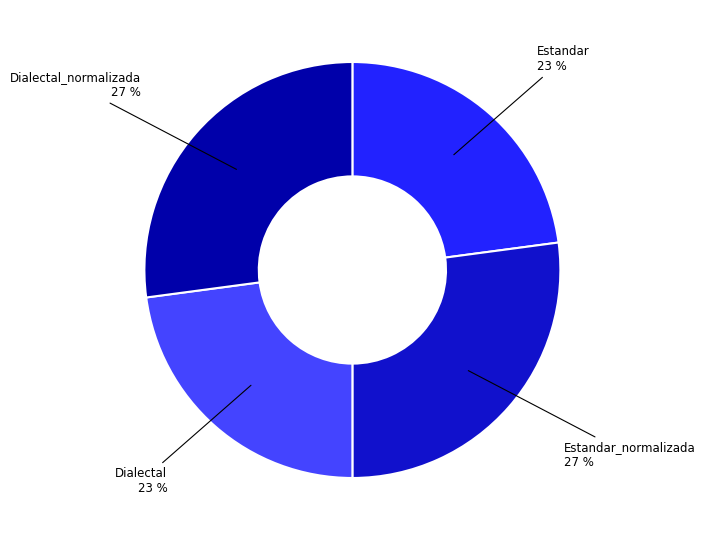

To the nearest percent, what is the difference between the largest and smallest slice percentages?

4%